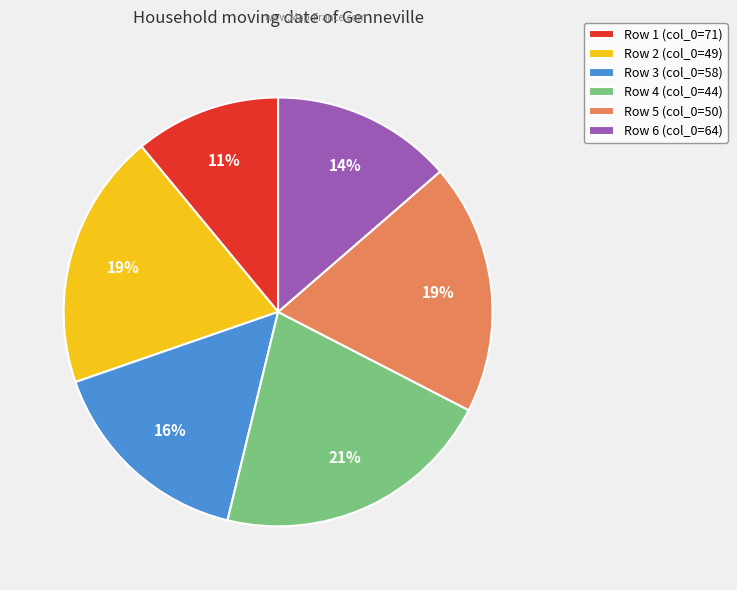

Between Row 6 (col_0=64) and Row 3 (col_0=58), which is larger?

Row 3 (col_0=58)